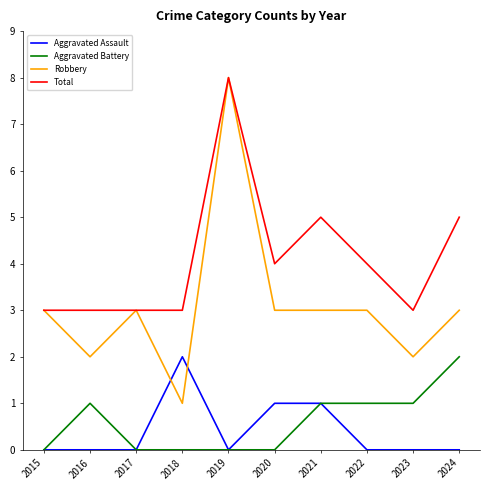

Count the Aggravated Battery values in the range 0 to 1.

9